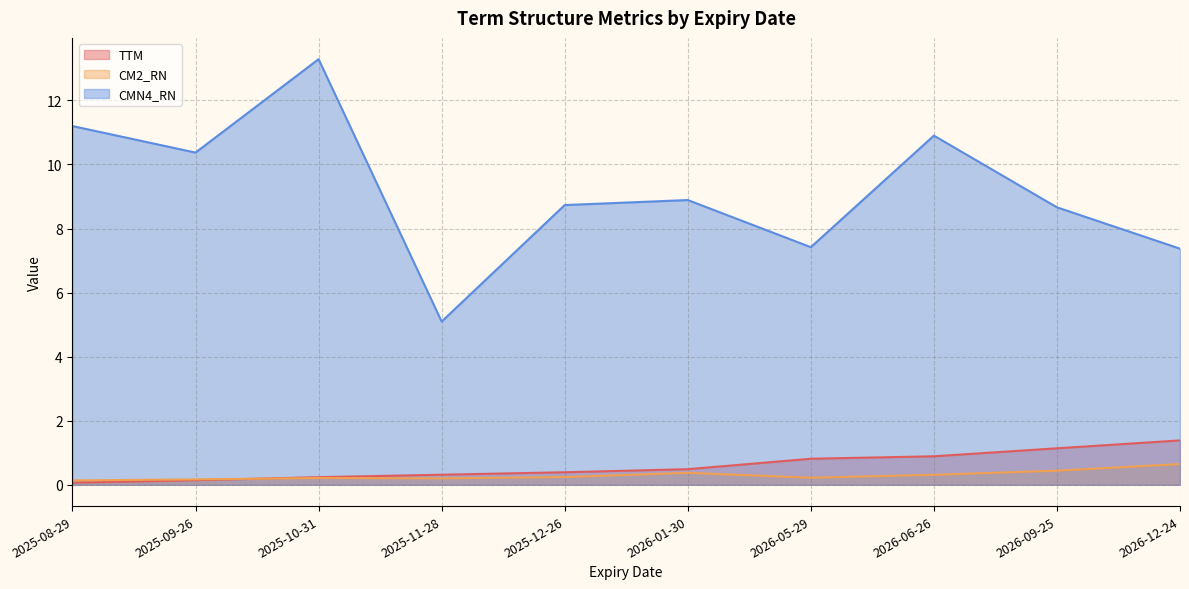

At which label does CM2_RN reach its minimum?

2025-08-29